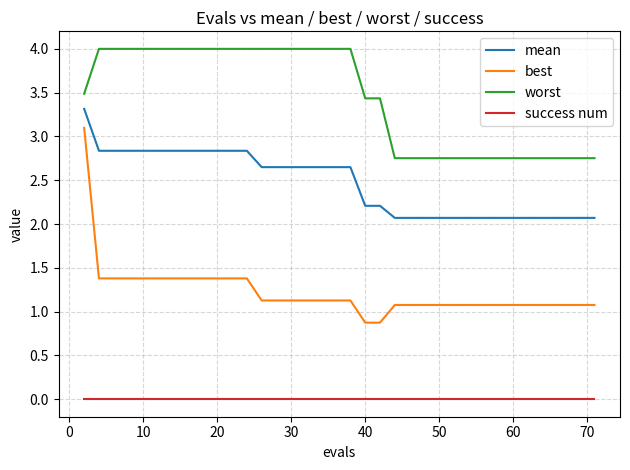

Which series has the largest total across all categories?

worst